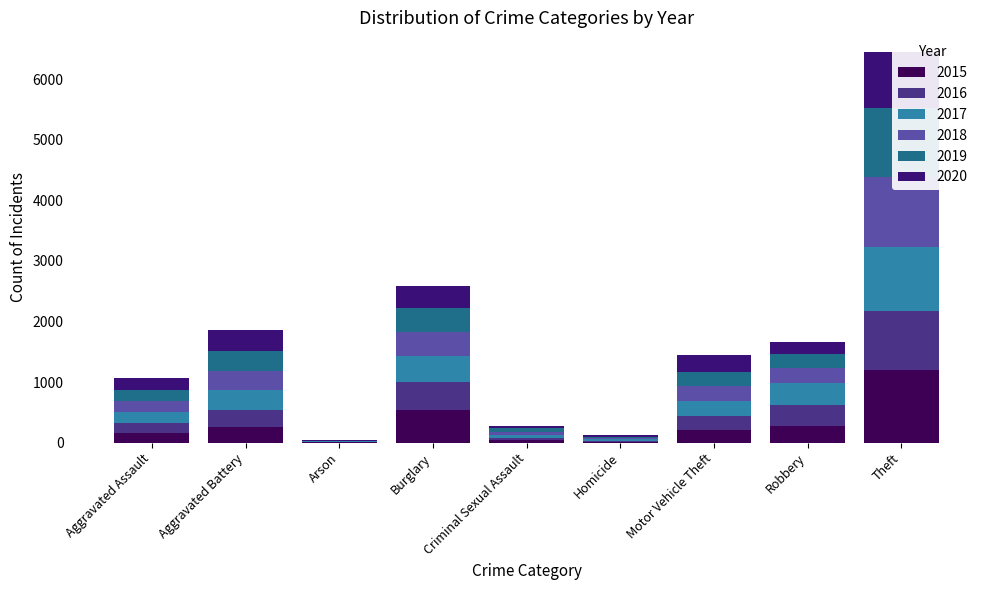

At how many categories does at least one series exceed 704?

1